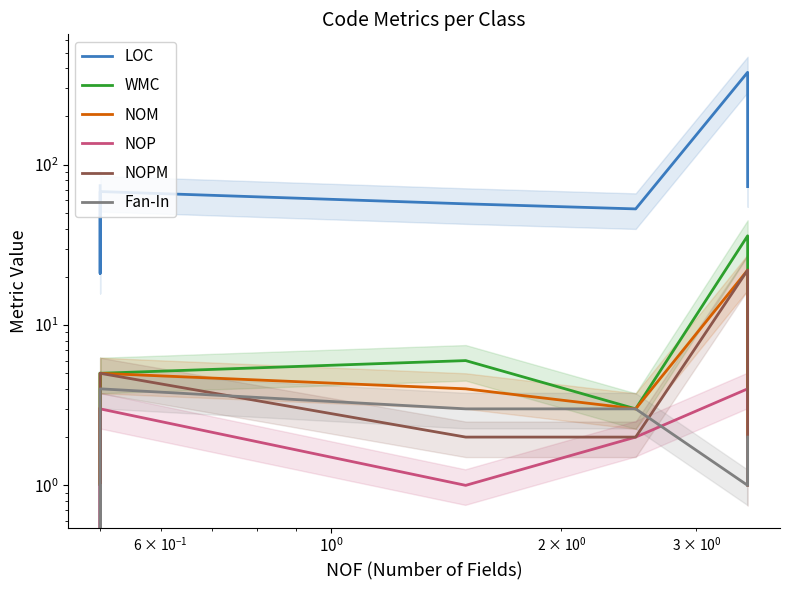

Is it true that WMC equals 24 at 8?

False